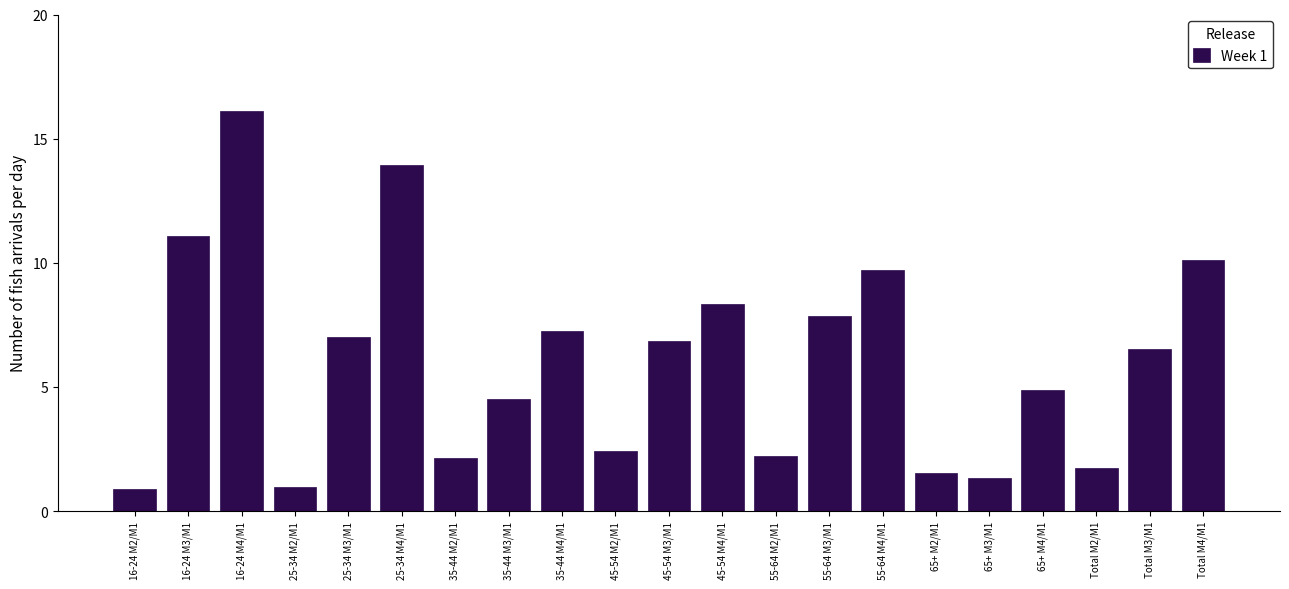

What is the change in value from 35-44 M3/M1 to 45-54 M2/M1?

-2.1